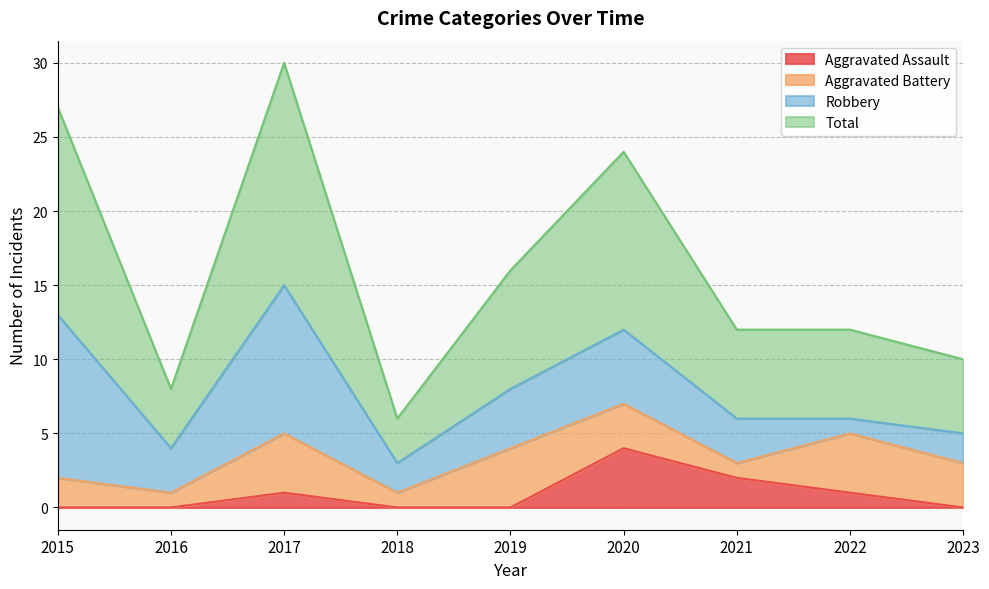

What is the difference between the highest and lowest values at 2019?

16